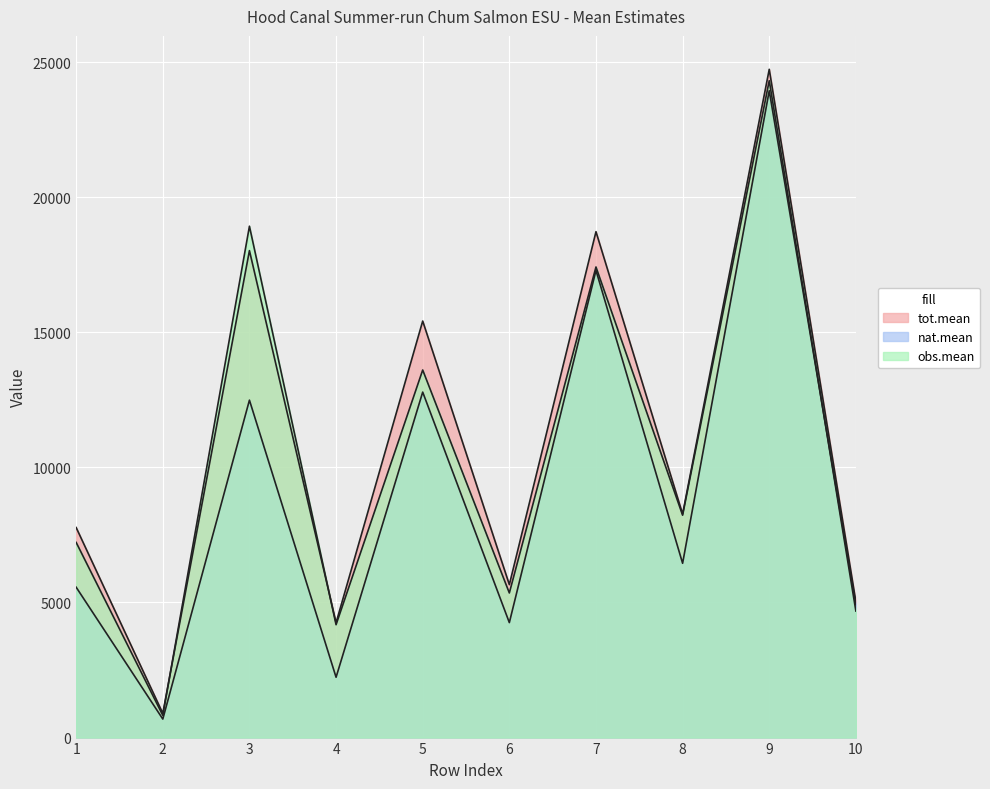

Rank the series by their maximum value, from highest to lowest.

tot.mean, obs.mean, nat.mean